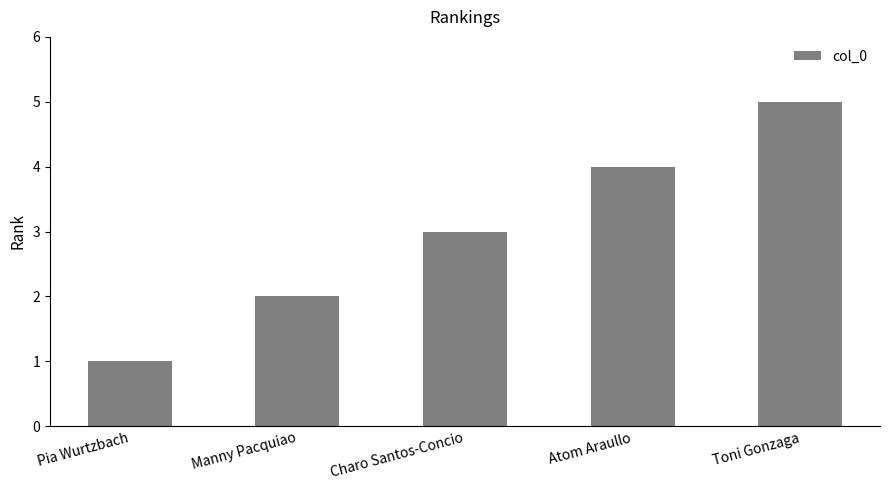

What is the label of the 2nd bar from the left?

Manny Pacquiao